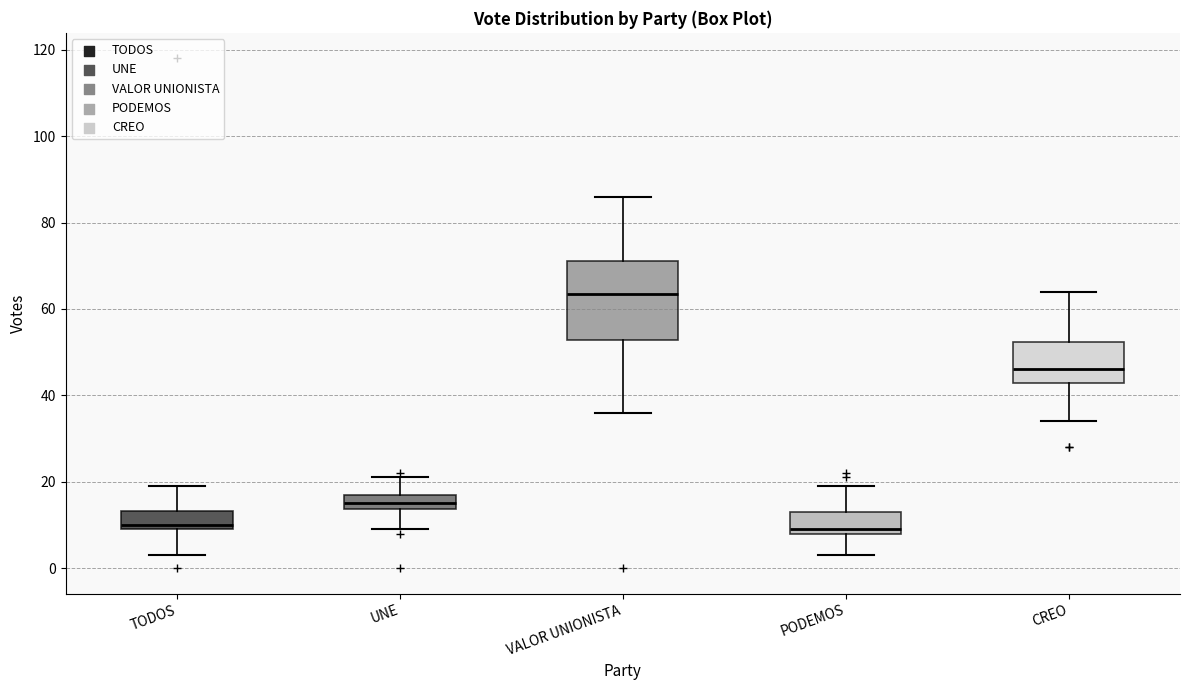

Reading left to right, read every box against the y-axis: the position of its median line, the range the box covers, and the ends of its whiskers. The values are not printed on the chart, so give them approximately, as read against the axis.

TODOS: median 10 (just above the box's lower edge), box 10 to 14, whiskers 4 to 20
UNE: median 16, box 14 to 18, whiskers 10 to 22
VALOR UNIONISTA: median 64, box 52 to 72, whiskers 36 to 86
PODEMOS: median 10, box 8 to 14, whiskers 4 to 20
CREO: median 46, box 42 to 52, whiskers 34 to 64